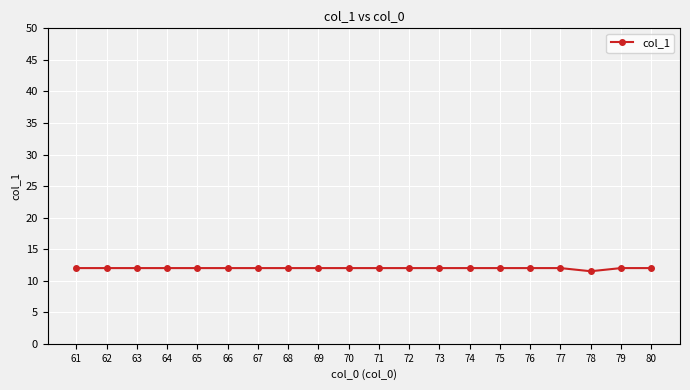

What is the ratio of the value at 76 to the value at 62?

1.0